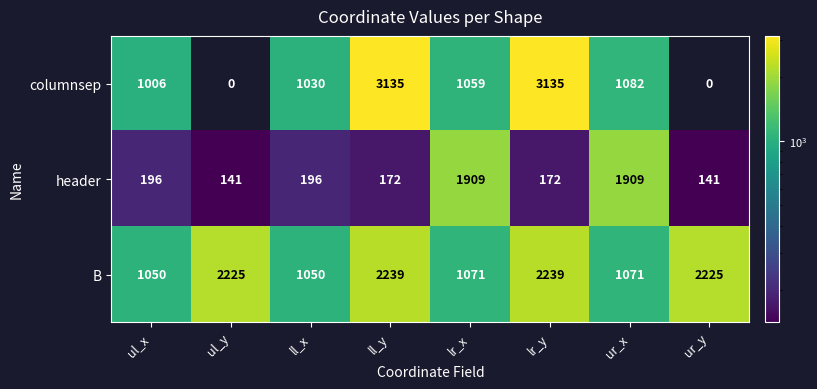

At how many categories does at least one series exceed 1997?

4